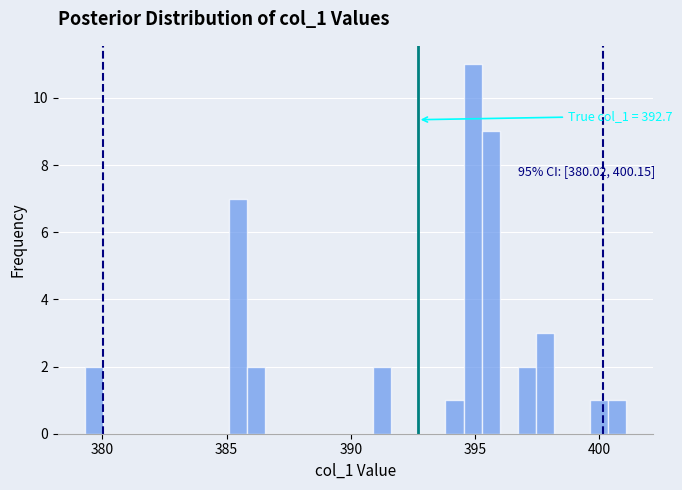

Around what value on the x-axis is the tallest bar? Give the approximate position of its centre, as read against the axis.

395.0